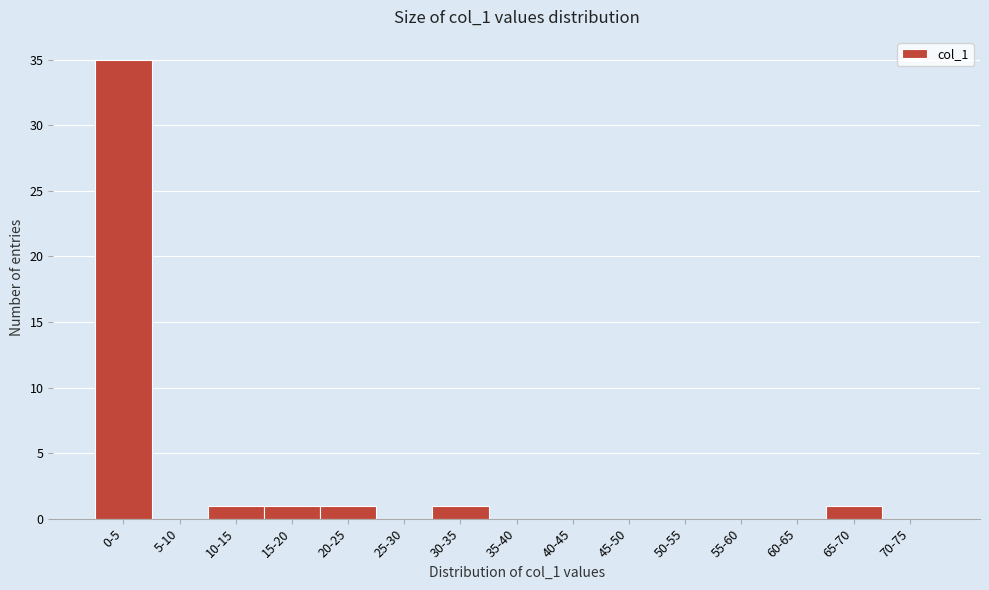

Reading right to left, what are all the values shown in this chart?

70-75=0	65-70=1	60-65=0	55-60=0	50-55=0	45-50=0	40-45=0	35-40=0	30-35=1	25-30=0	20-25=1	15-20=1	10-15=1	5-10=0	0-5=35